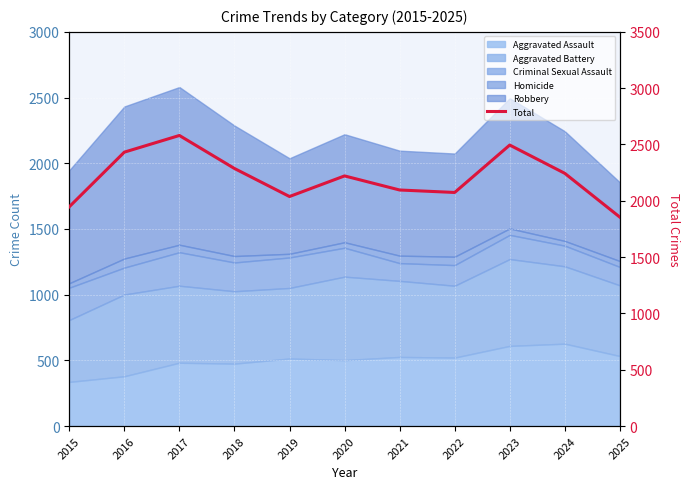

List the labels in order of value, largest first.

2017, 2023, 2016, 2018, 2024, 2020, 2021, 2022, 2019, 2015, 2025